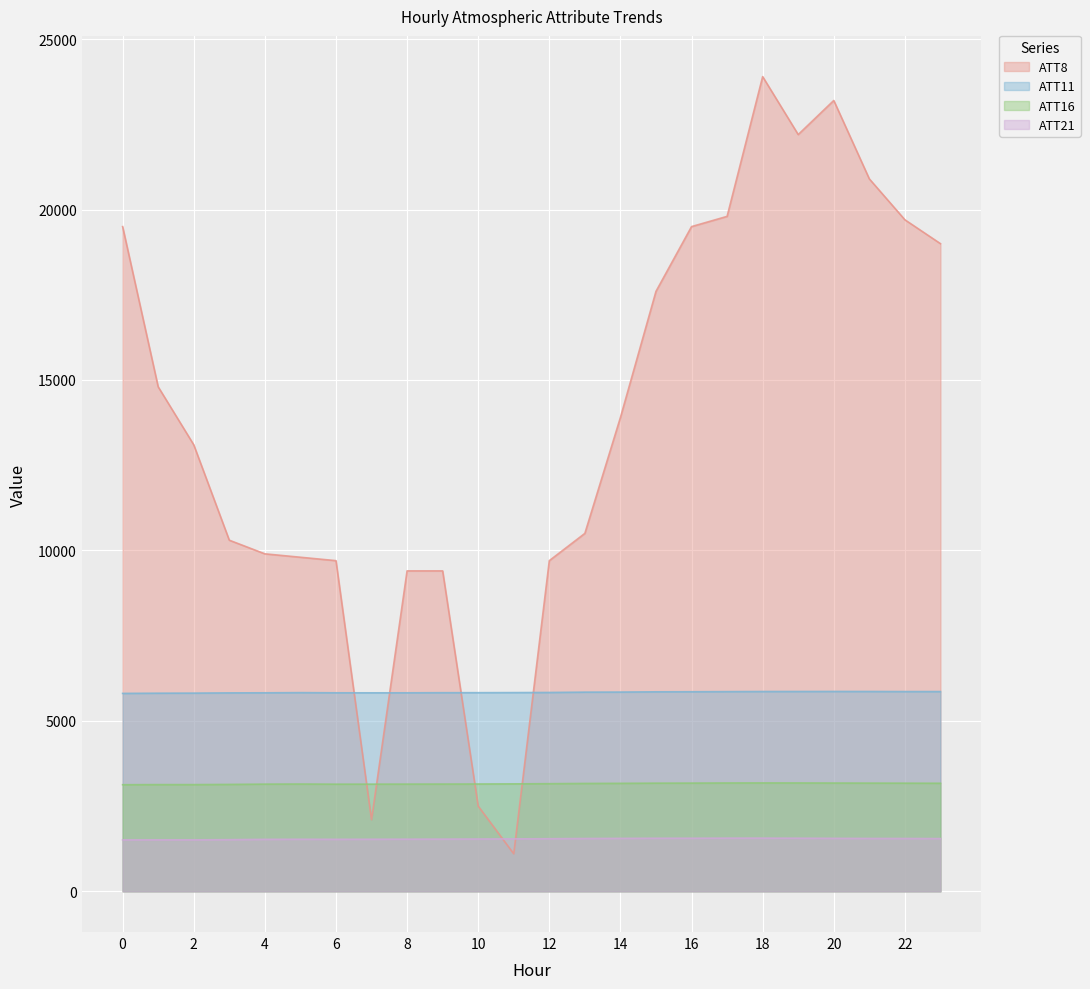

At which category does ATT8 reach its first local valley?

7